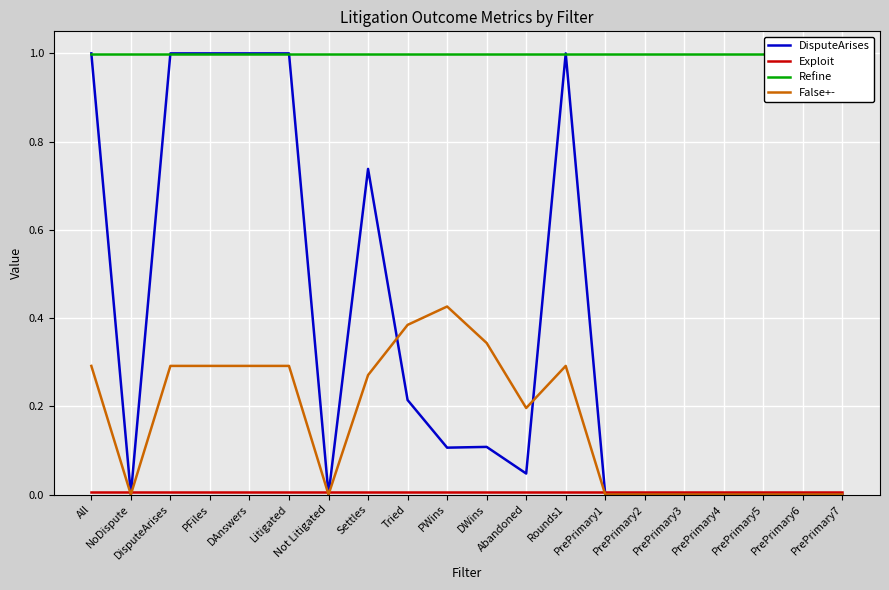

Between DAnswers and PrePrimary2, which series saw the biggest shift?

DisputeArises